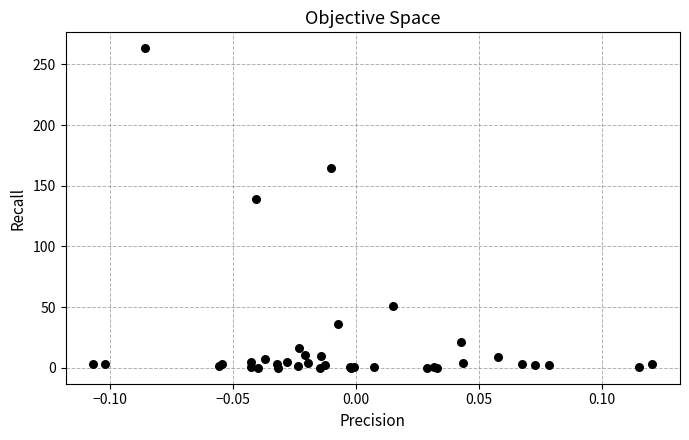

What Y value in the scatter plot is closest to 131?

139.3